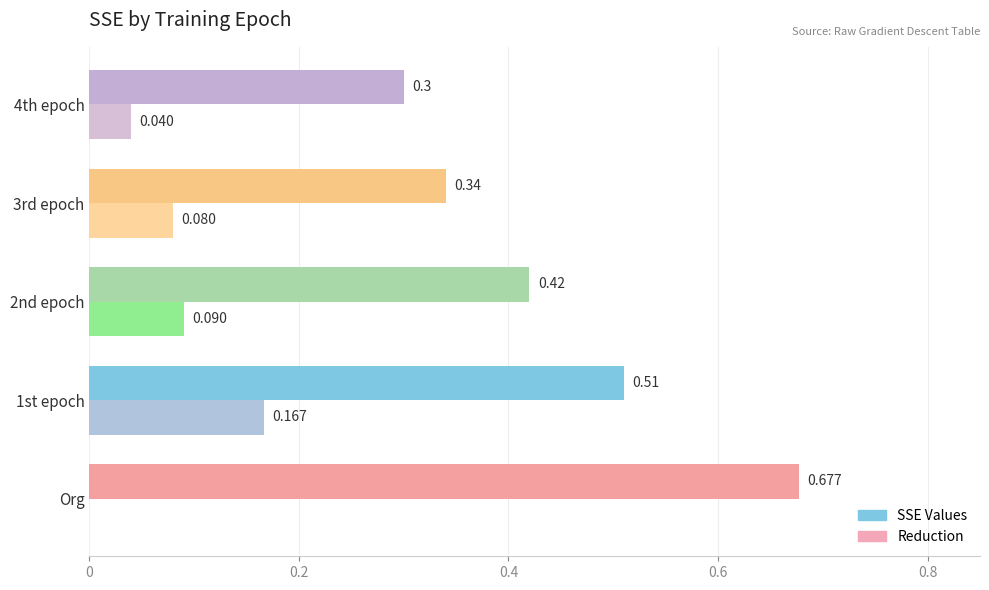

Count the number of categories in the chart.

5